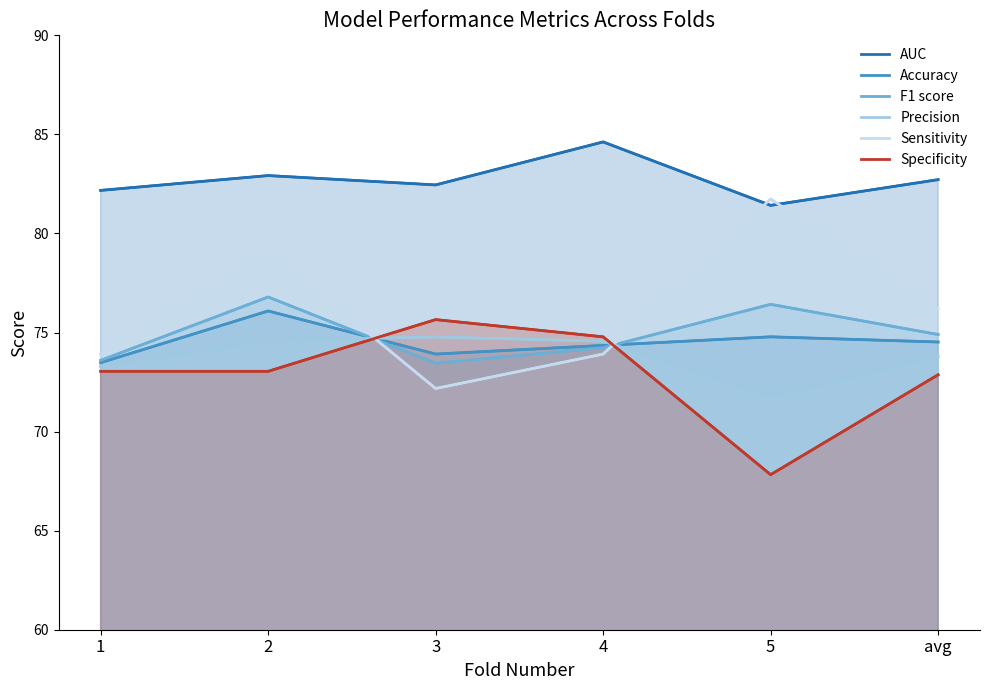

Rank the series by their maximum value, from highest to lowest.

AUC, Sensitivity, F1 score, Accuracy, Specificity, Precision